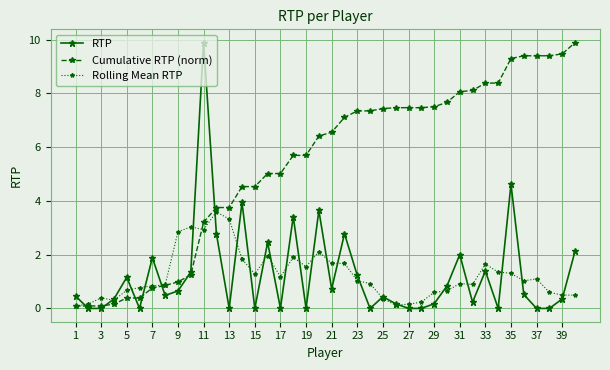

What is the maximum value for Rolling Mean RTP?

3.6